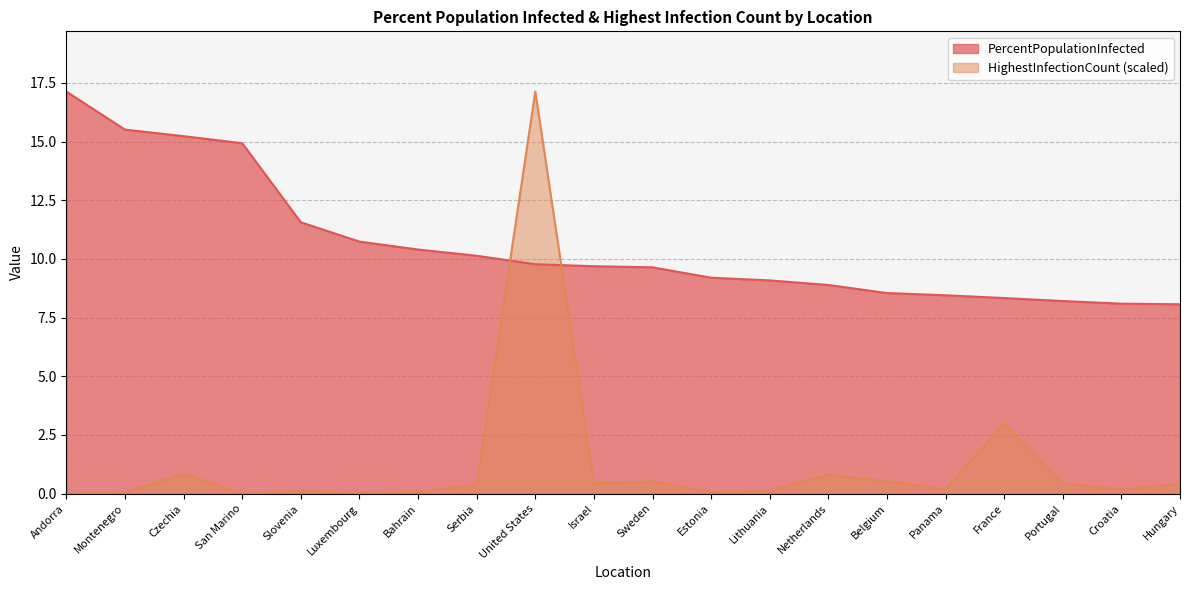

List the labels in order of HighestInfectionCount value, smallest first.

San Marino, Andorra, Luxembourg, Montenegro, Estonia, Bahrain, Slovenia, Lithuania, Croatia, Panama, Serbia, Hungary, Portugal, Israel, Sweden, Belgium, Netherlands, Czechia, France, United States